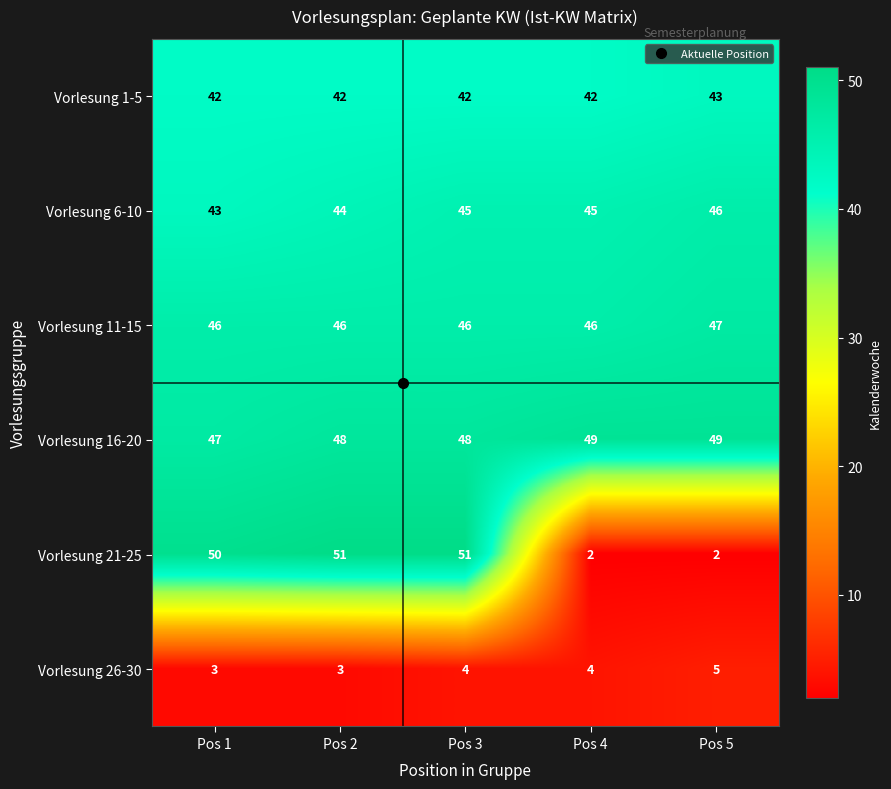

What is the sum of the Vorlesung 11-15 values at Pos 2 and Pos 3?

92